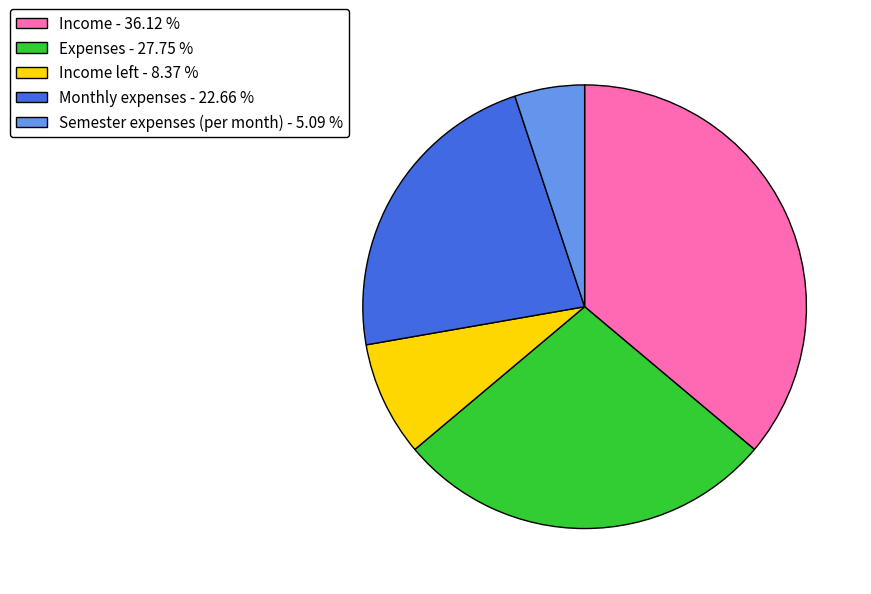

Rank the categories by value from lowest to highest.

Semester expenses (per month) - 5.09 %, Income left - 8.37 %, Monthly expenses - 22.66 %, Expenses - 27.75 %, Income - 36.12 %